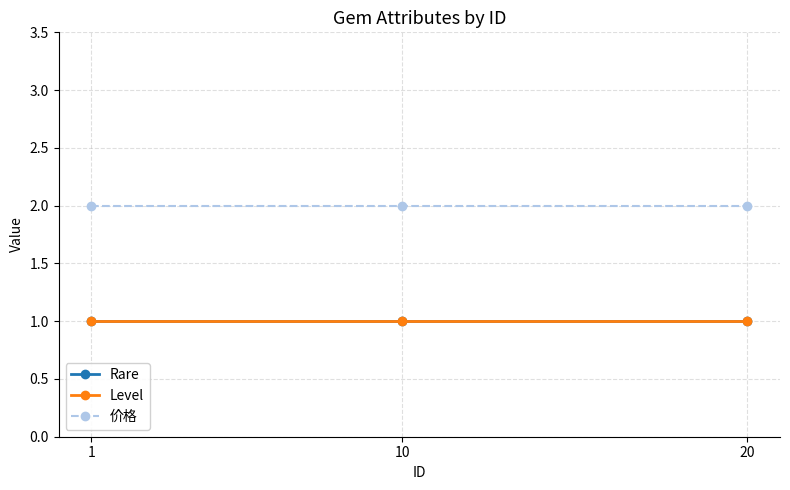

What is the approximate value of Rare at 1?

1